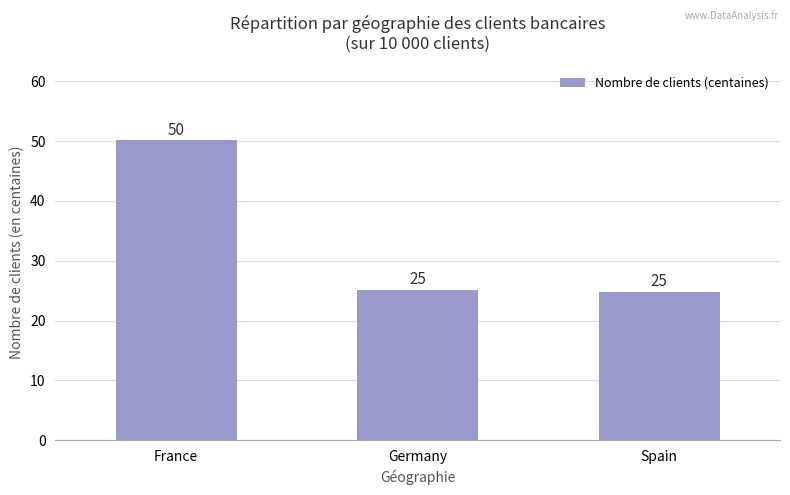

What is the minimum value shown in the chart?

24.8